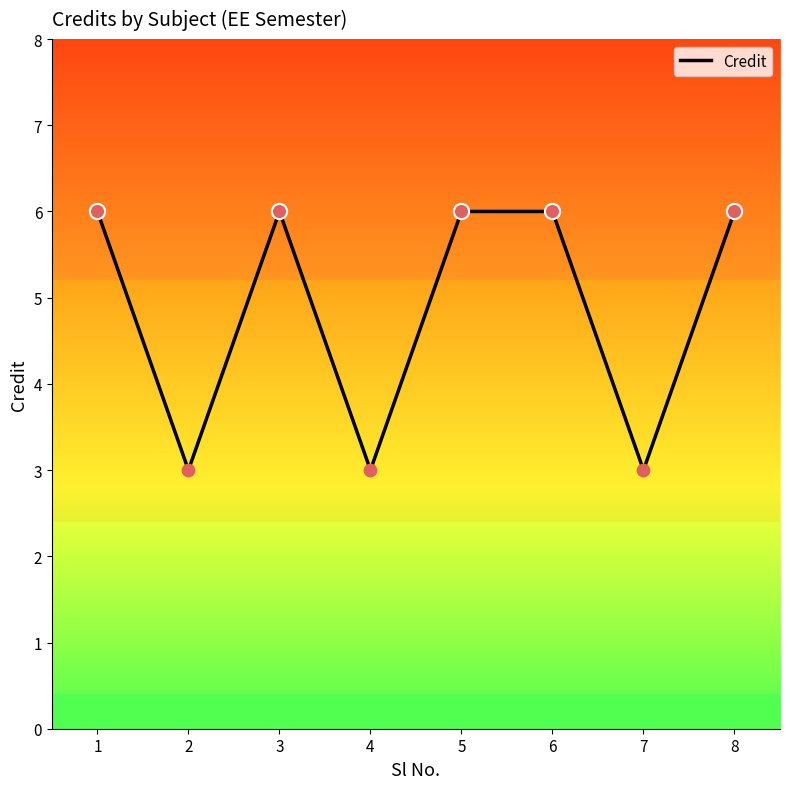

Which has a higher value, 4 or 6?

6